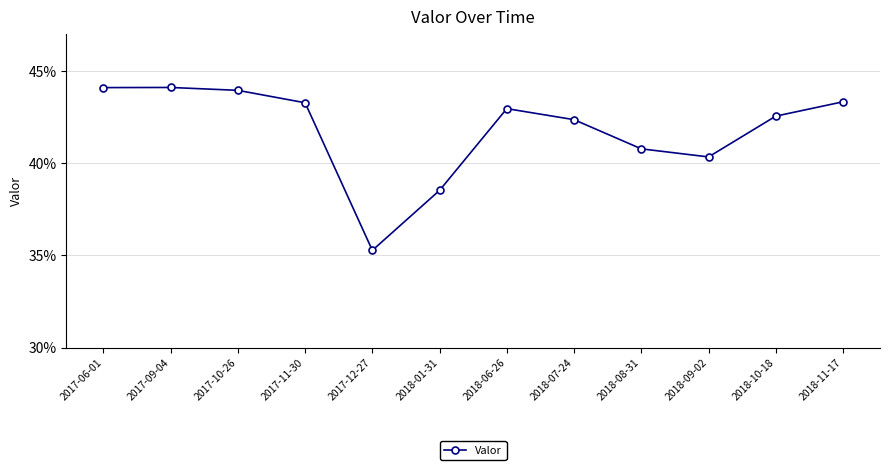

What is the value of the 11th point from the left?

0.4